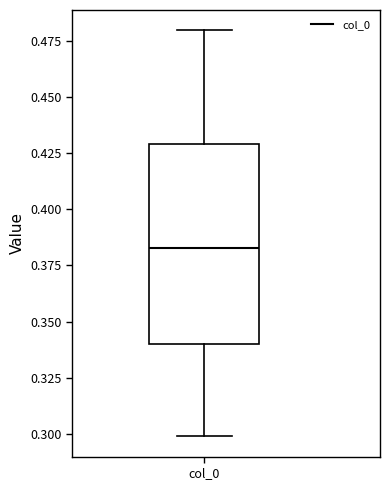

Where does the lower whisker of the box for col_0 end on the y-axis? The values are not printed on the chart, so give them approximately, as read against the axis.

0.300